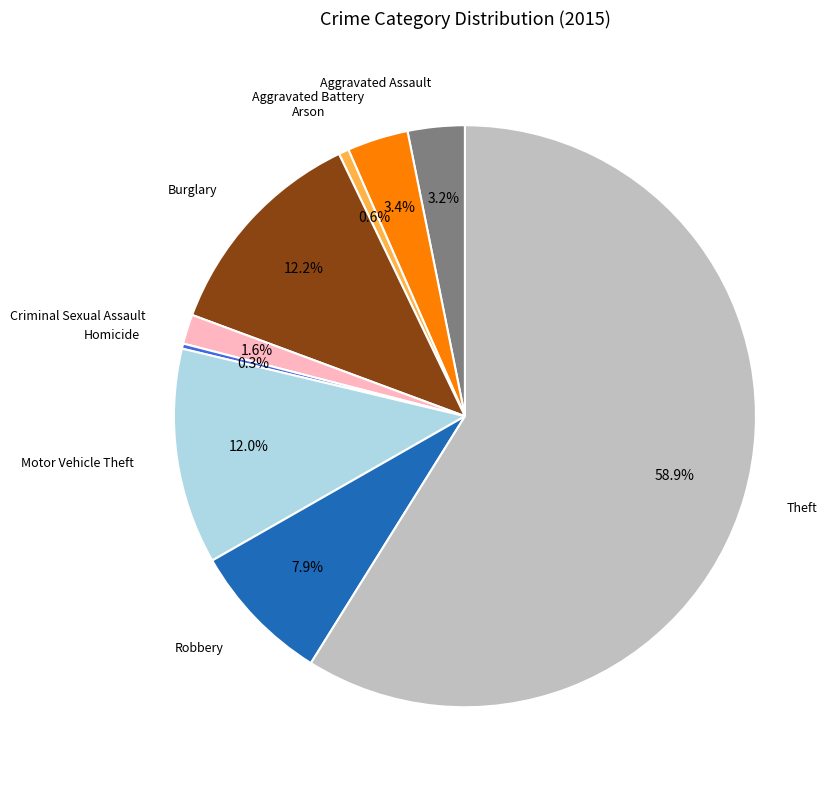

Is there any slice that represents more than half of the pie?

Yes